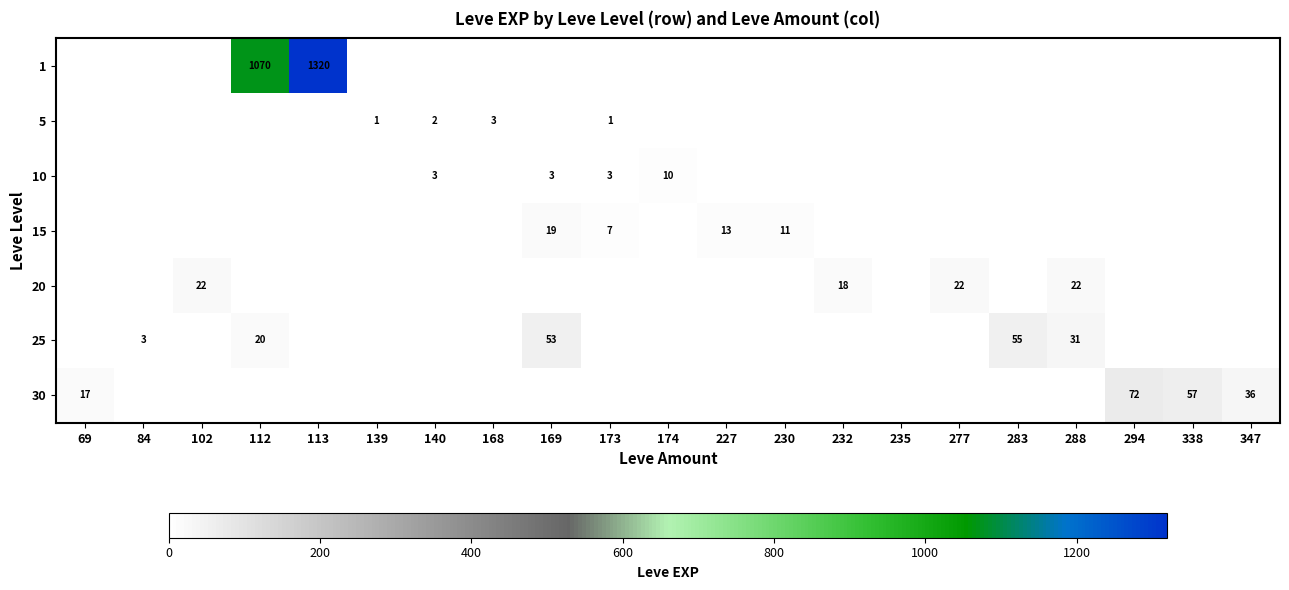

What is the difference between the 25 values at 84 and 288?

28